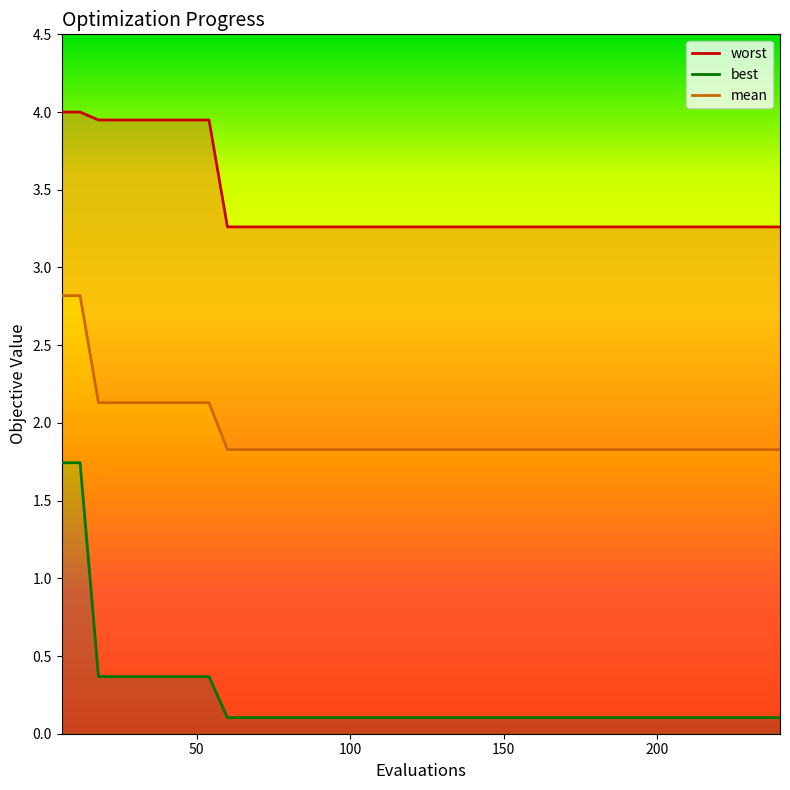

What is the difference between the second highest and minimum values in the best series?

1.6